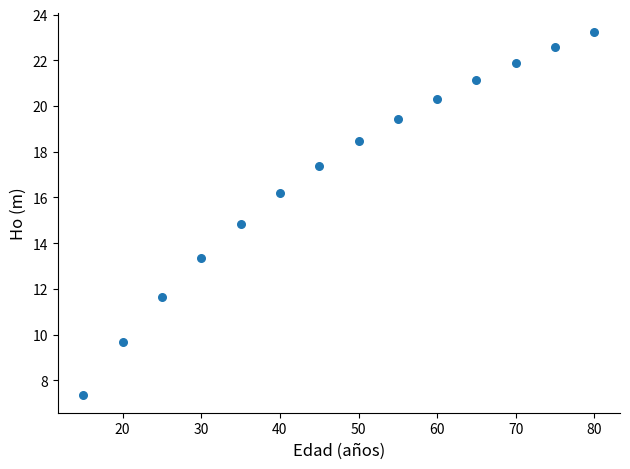

What is the range of Y values (max minus min)?

15.9